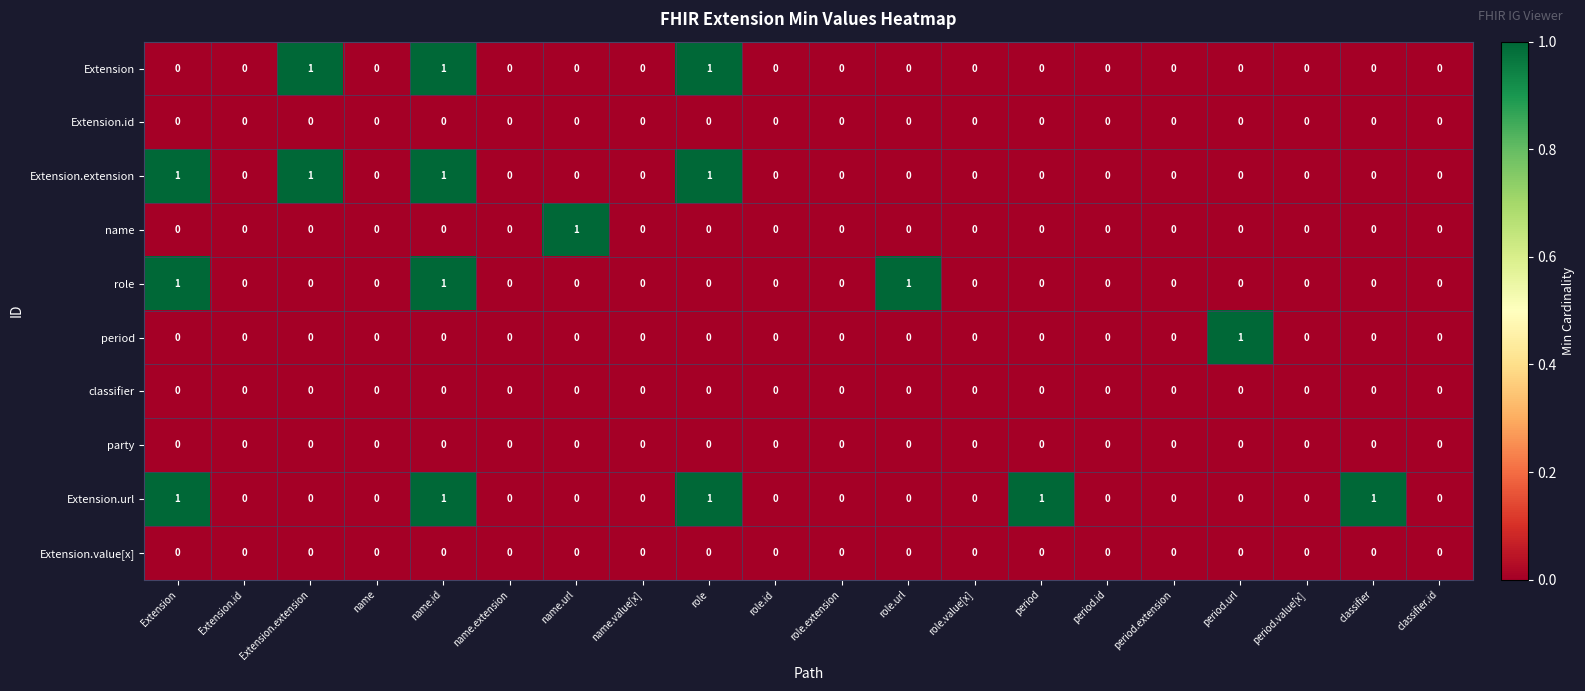

What is the difference between the highest and lowest values at Extension.extension?

1